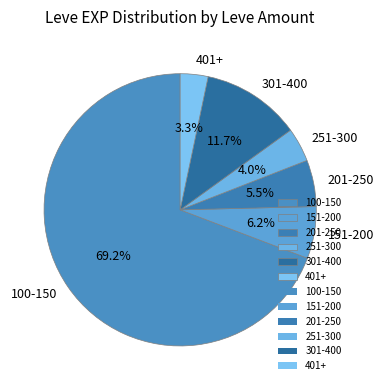

To the nearest percent, what is the difference between the largest and smallest slice percentages?

66%